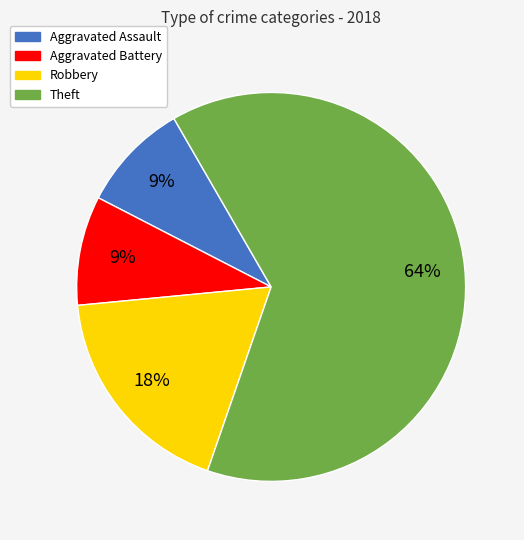

To the nearest percent, what portion does Aggravated Battery represent?

9%